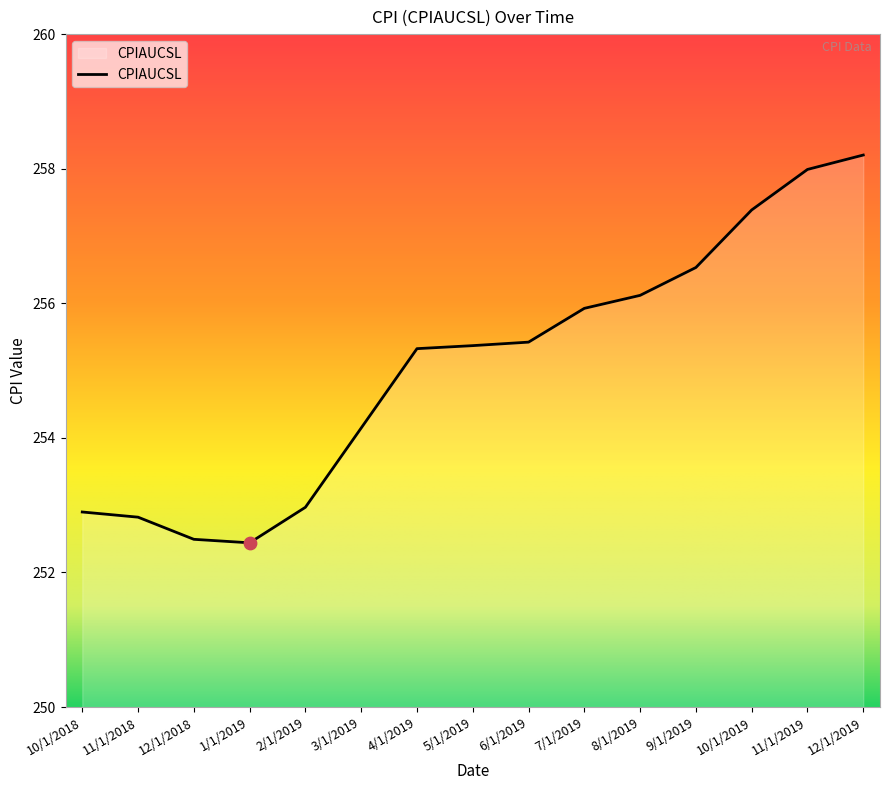

What is the ratio of the value at 8/1/2019 to the value at 1/1/2019?

1.0